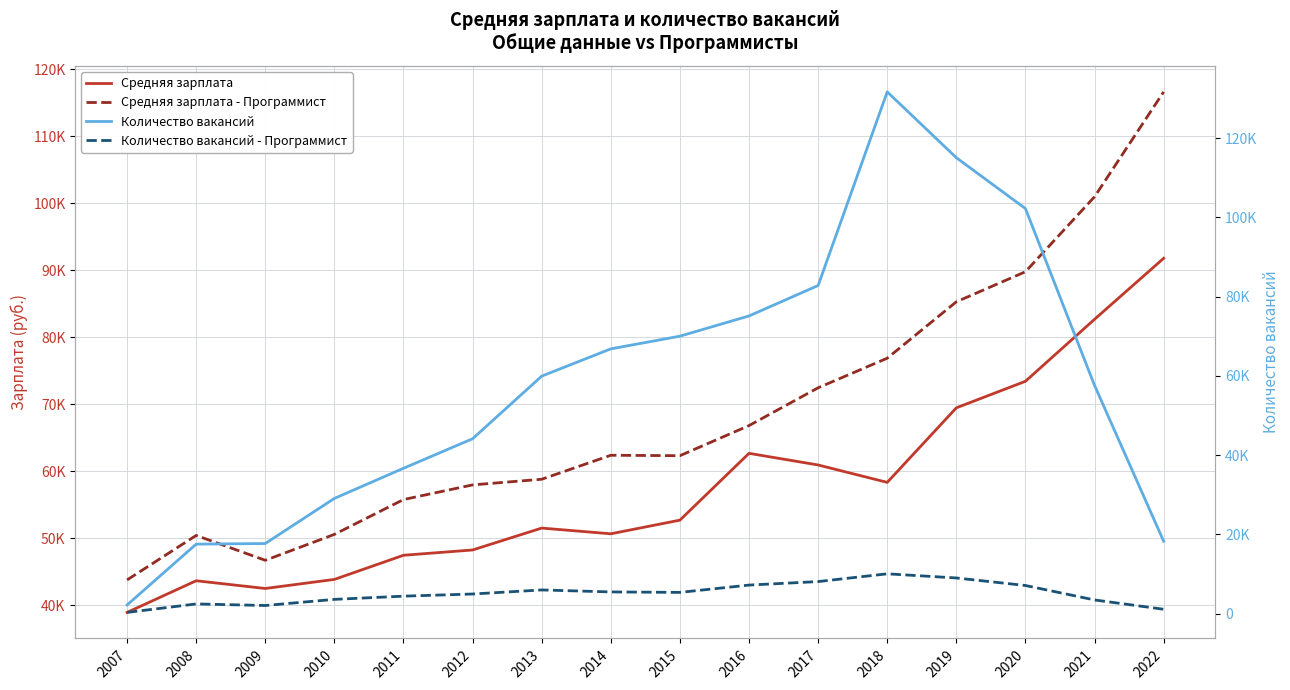

What is the difference between the maximum and minimum values in the Количество вакансий - Программист series?

9745